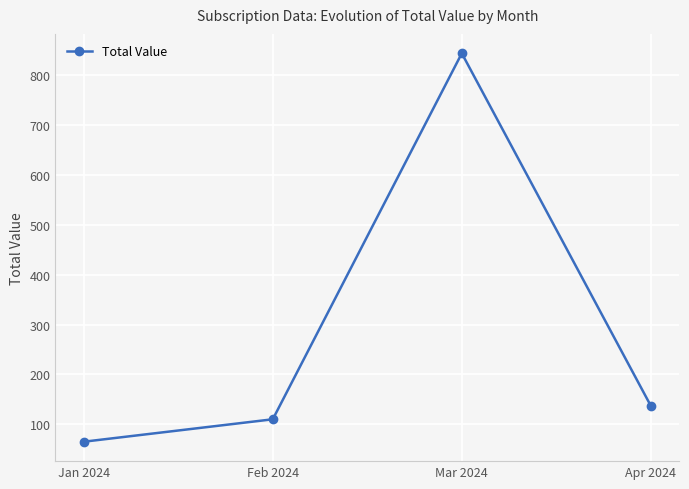

Reading right to left, extract all data points from this chart.

Apr 2024=137	Mar 2024=844	Feb 2024=110	Jan 2024=65